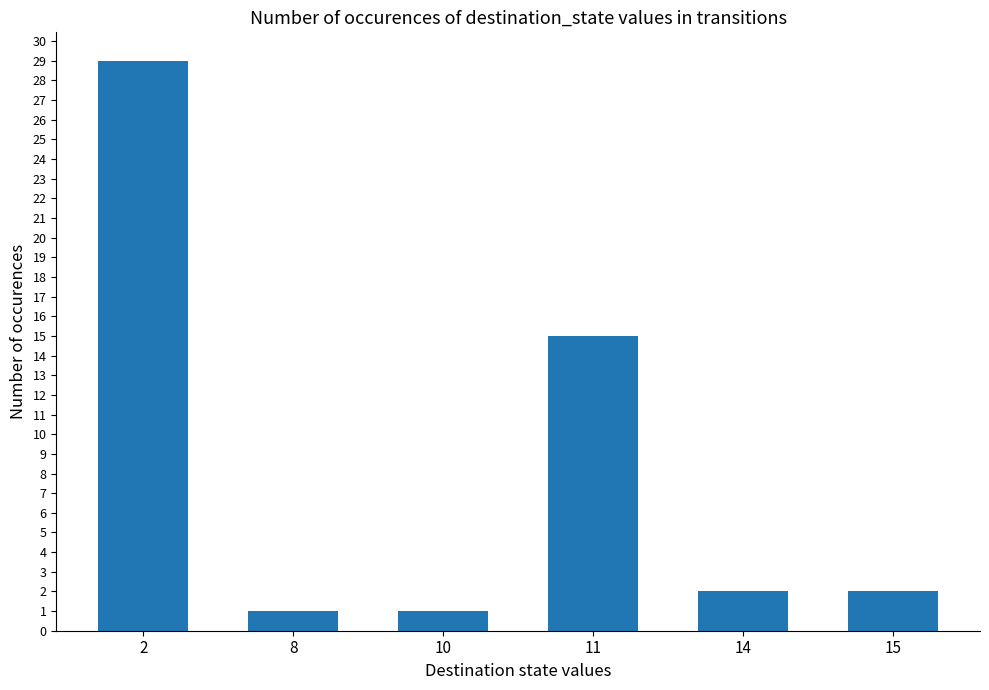

What is the change in value from 2 to 10?

-28